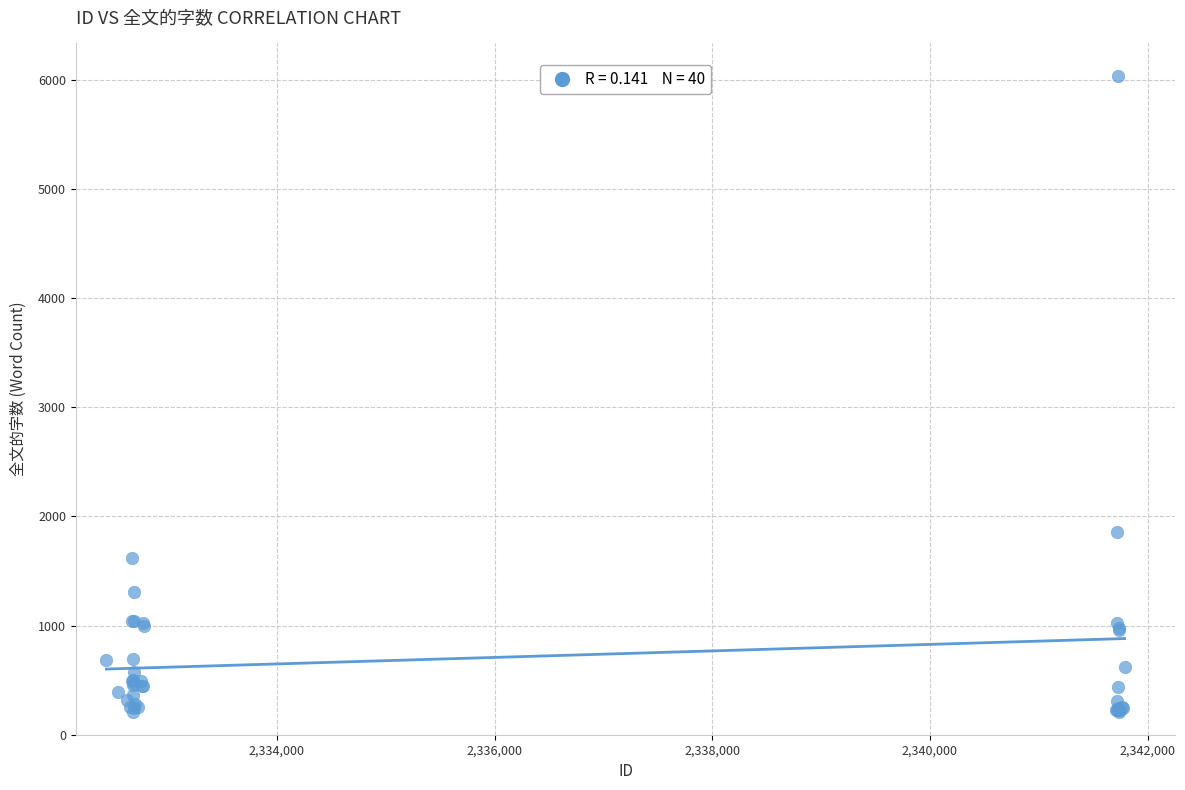

What Y value in the scatter plot is closest to 3121?

1857